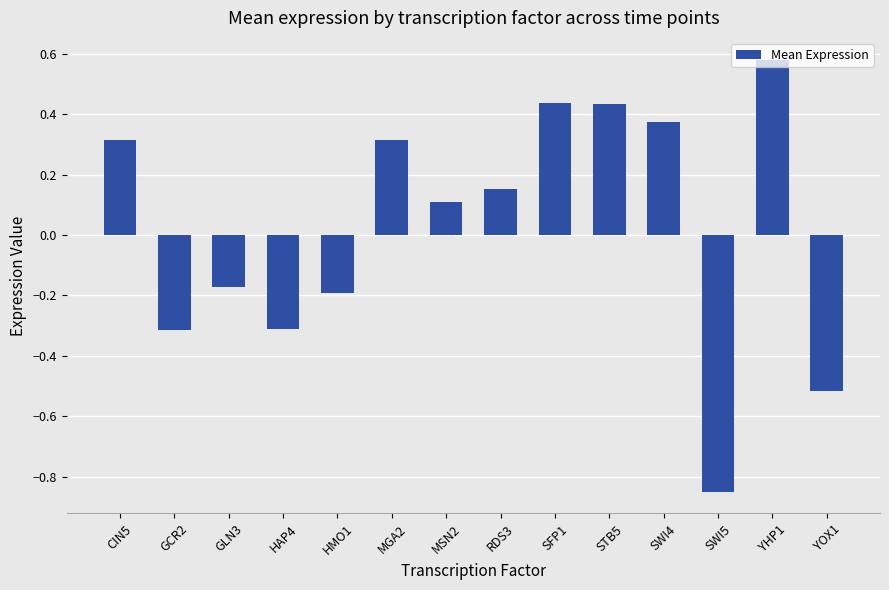

Which has a higher value, SWI5 or YOX1?

YOX1